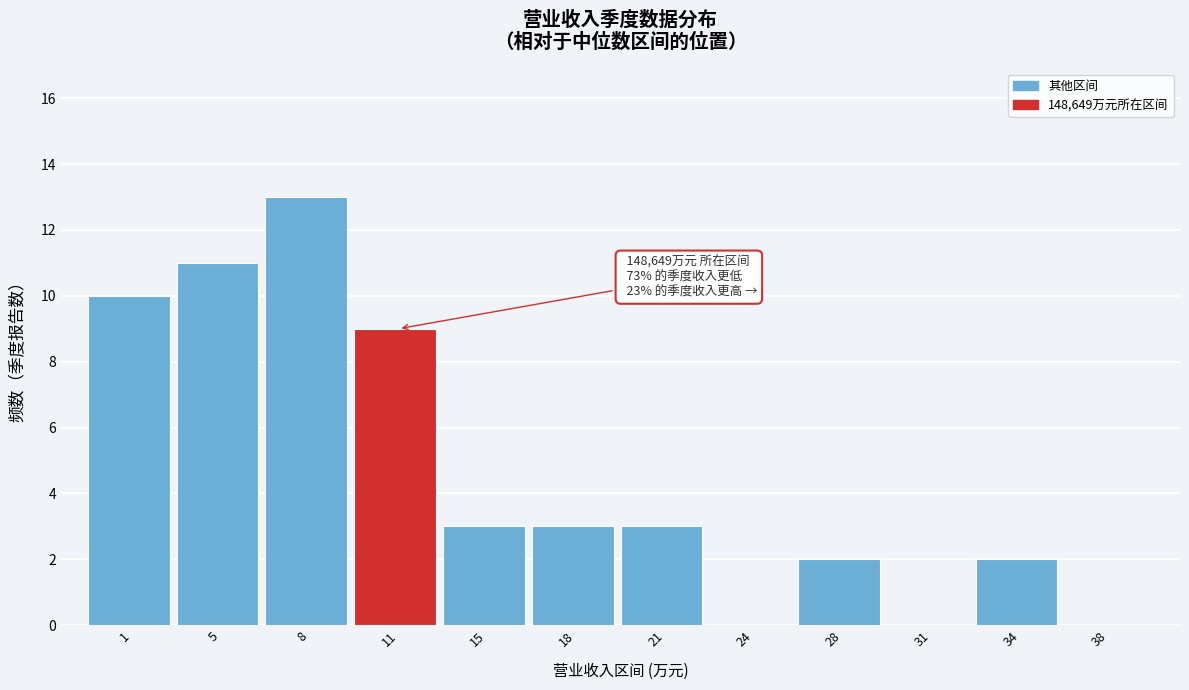

Reading left to right, transcribe all the data shown in this chart.

1=10	5=11	8=13	11=9	15=3	18=3	21=3	24=0	28=2	31=0	34=2	38=0